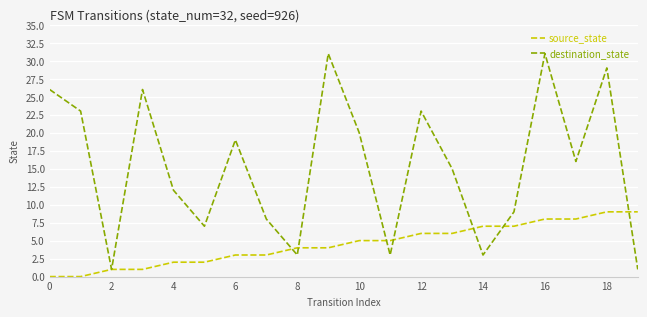

List the series in order of their overall mean, highest first.

destination_state, source_state